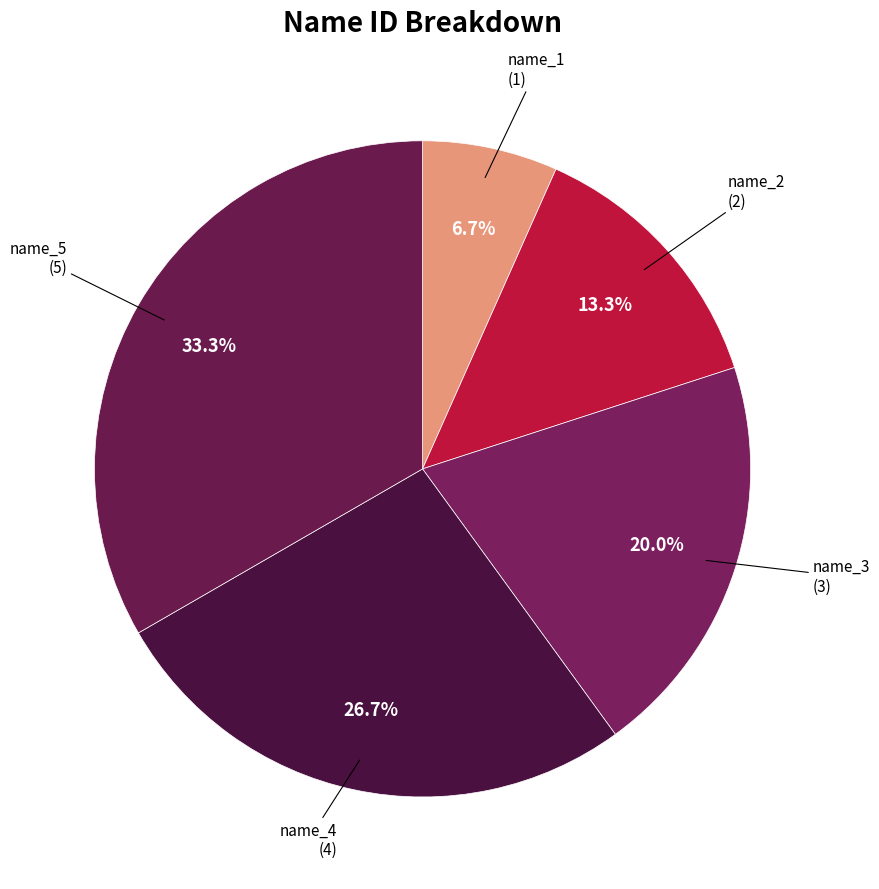

Count the number of slices in the pie.

5